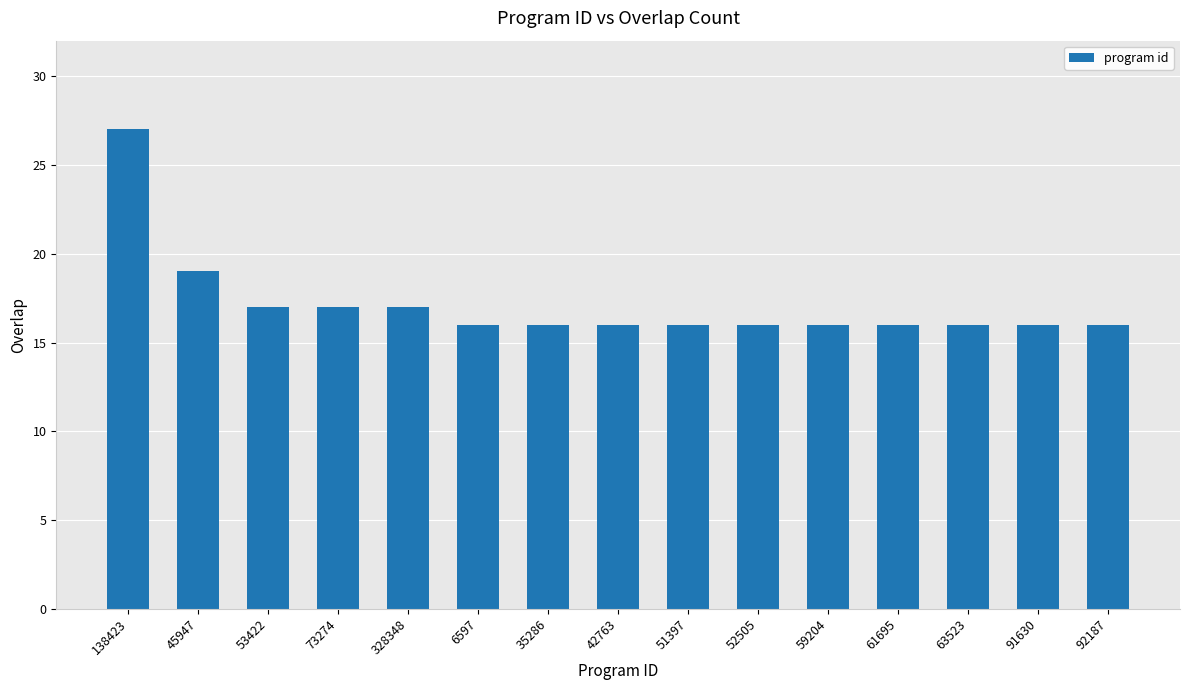

What is the change in value from 138423 to 42763?

-11